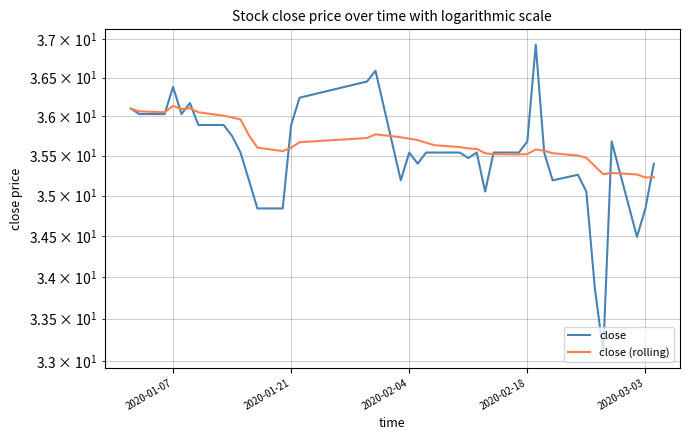

How many interior local valleys does the close series have?

8